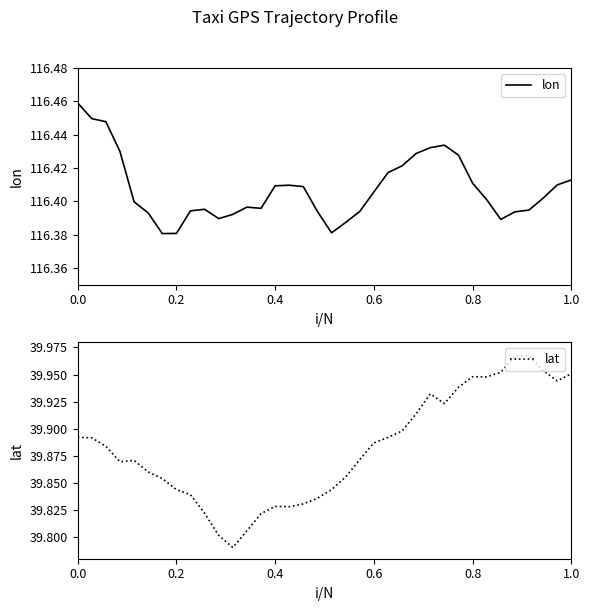

Is it true that lon equals 67.3 at 0.2?

False